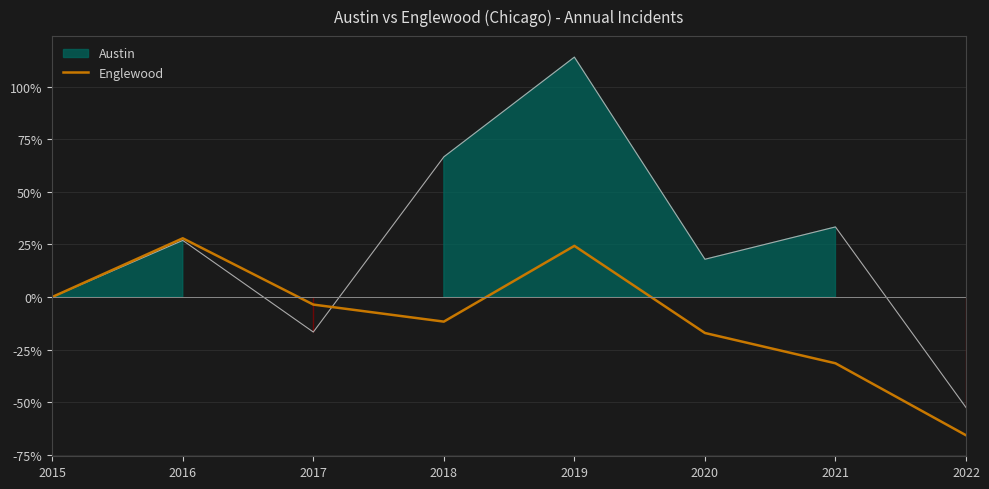

The value of Englewood at 2022 is -65.8. True or false?

True